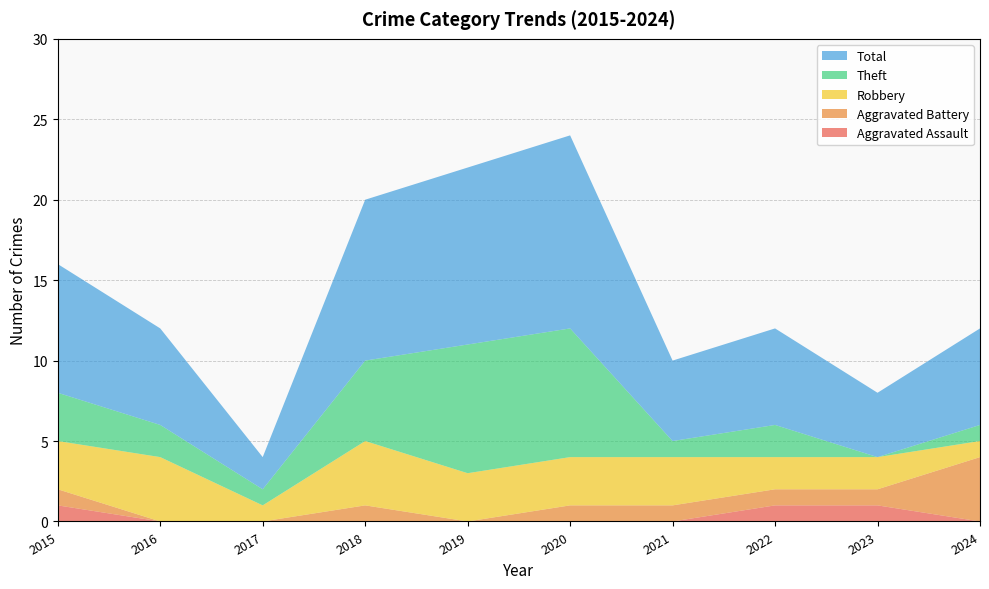

Reading right to left, extract all data points from this chart.

Aggravated Assault: 2024=0	2023=1	2022=1	2021=0	2020=0	2019=0	2018=0	2017=0	2016=0	2015=1
Aggravated Battery: 2024=4	2023=1	2022=1	2021=1	2020=1	2019=0	2018=1	2017=0	2016=0	2015=1
Robbery: 2024=1	2023=2	2022=2	2021=3	2020=3	2019=3	2018=4	2017=1	2016=4	2015=3
Theft: 2024=1	2023=0	2022=2	2021=1	2020=8	2019=8	2018=5	2017=1	2016=2	2015=3
Total: 2024=6	2023=4	2022=6	2021=5	2020=12	2019=11	2018=10	2017=2	2016=6	2015=8